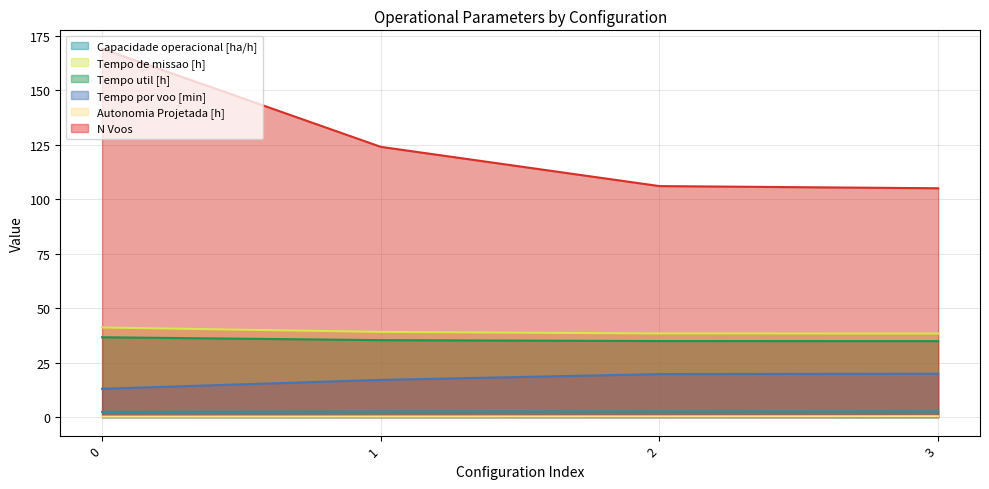

What is the highest value of the N Voos series?

169.0